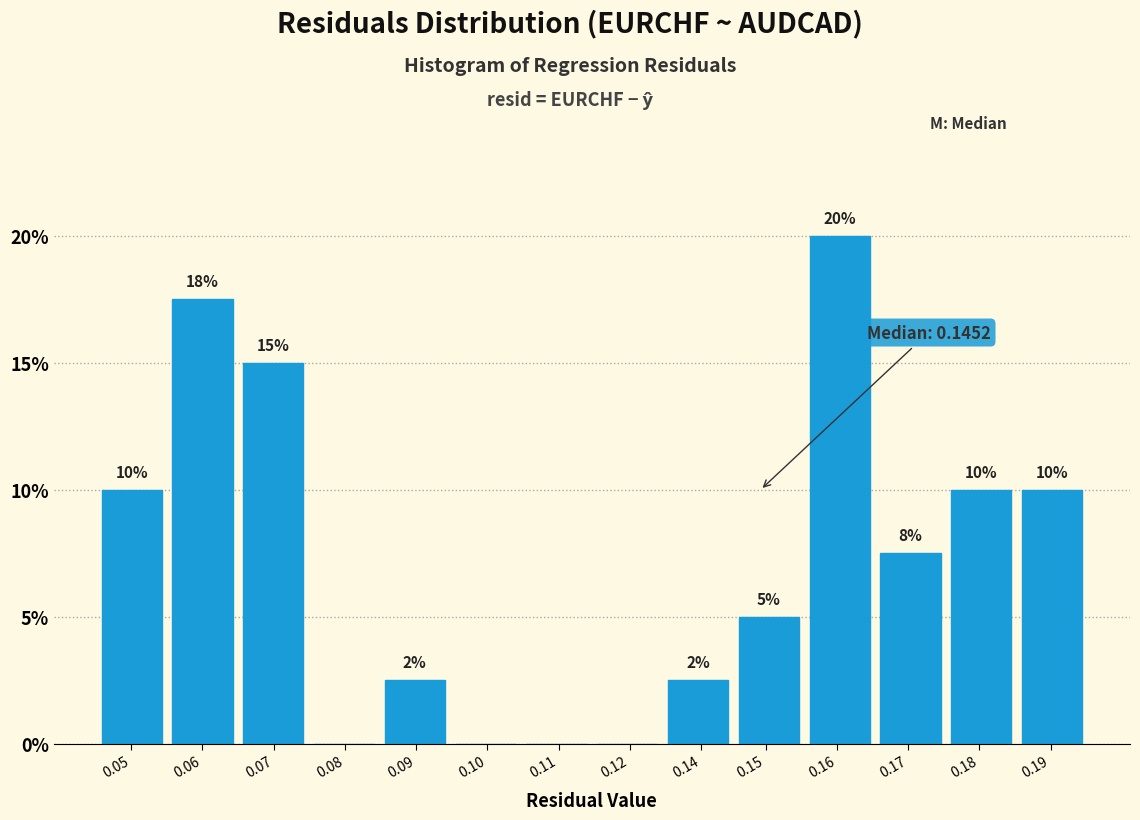

What is the sum of all values?

100.0